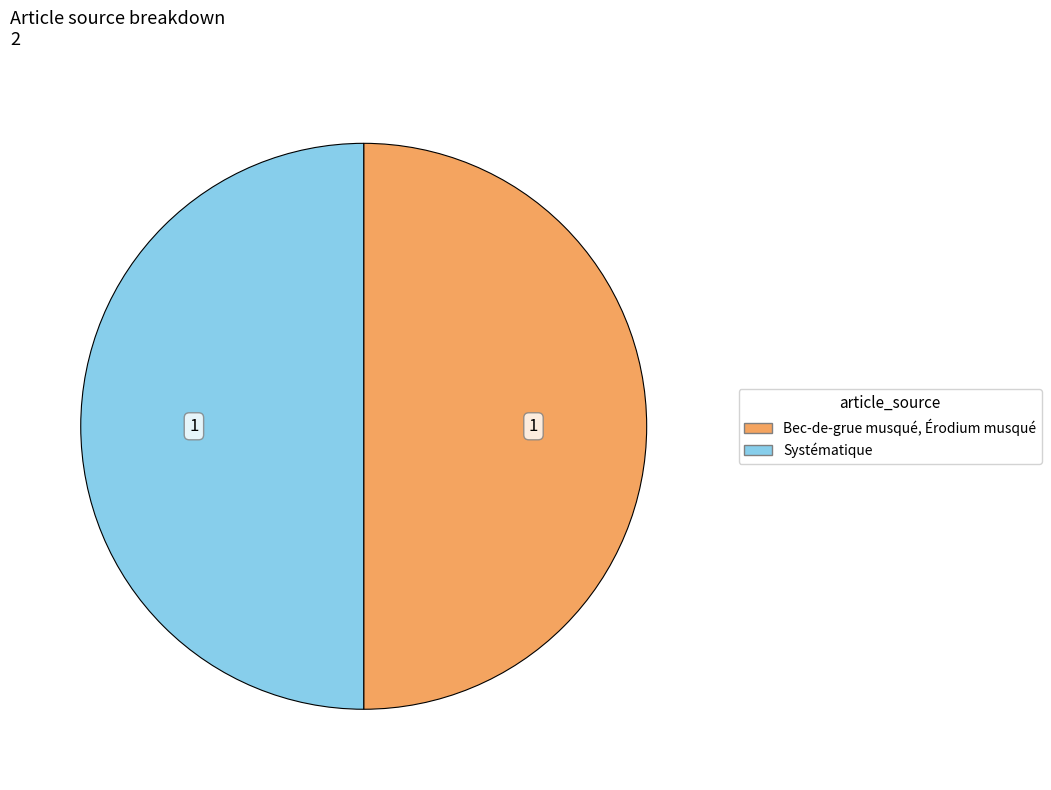

True or false: Bec-de-grue musqué, Érodium musqué accounts for 50% of the total.

True